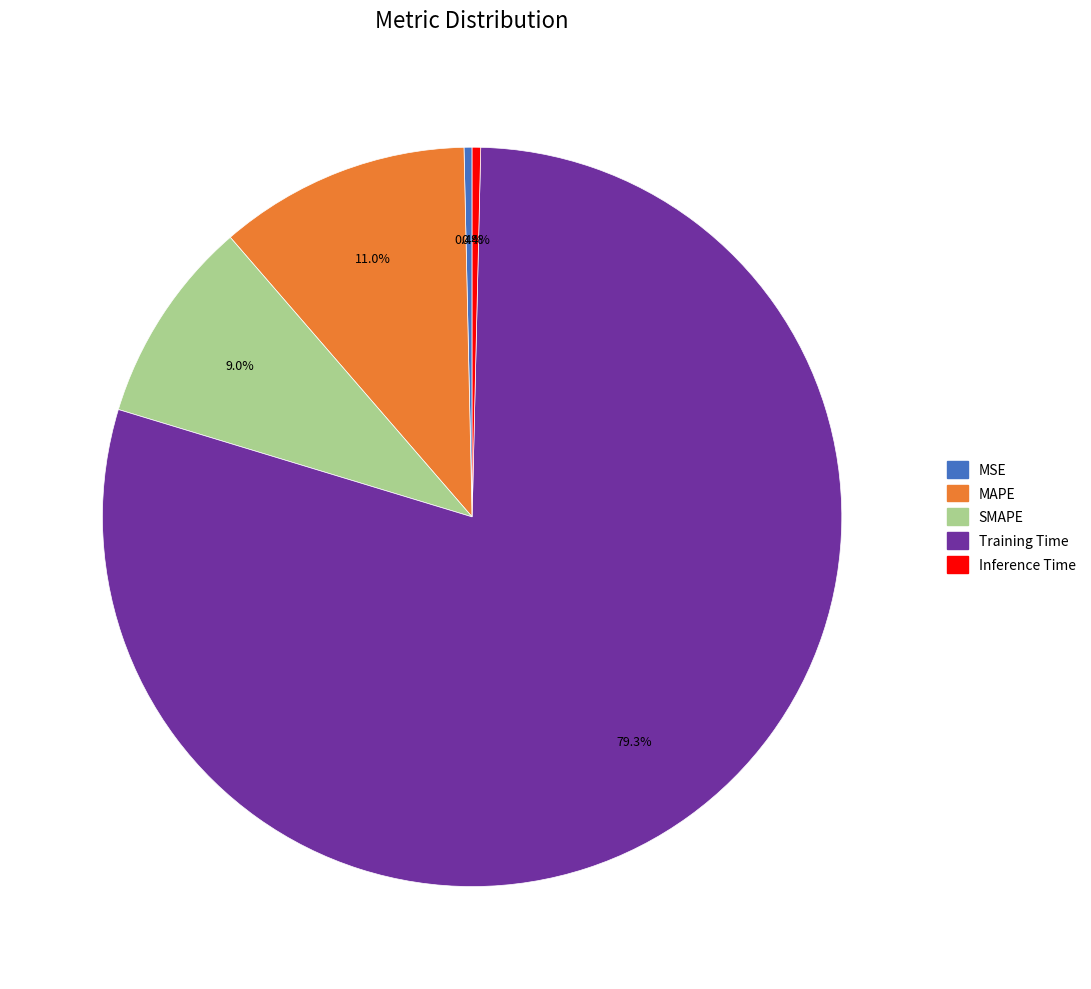

Between MSE and SMAPE, which is larger?

SMAPE